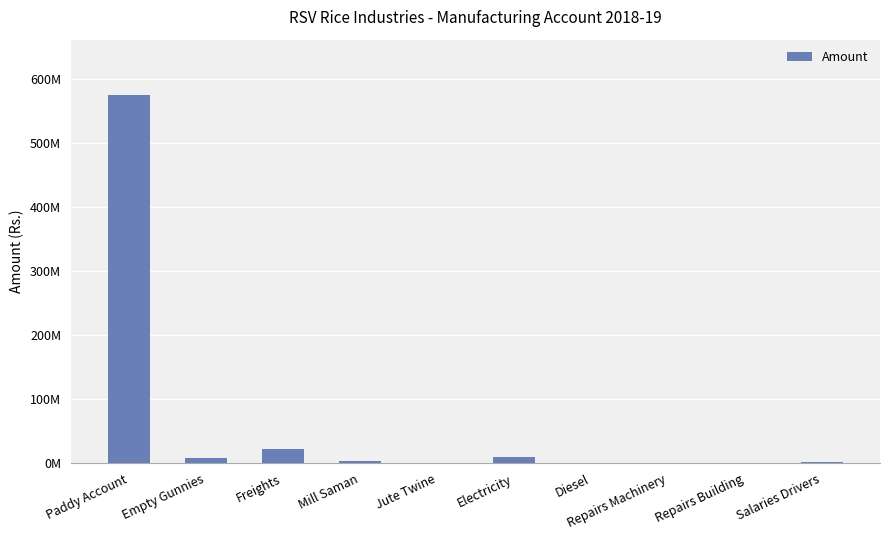

Reading left to right, what are all the values shown in this chart?

574758221.8	8286968.6	22494108.9	3016900.8	433958.0	9466099.0	150890.0	623682.5	128960.0	2831400.0